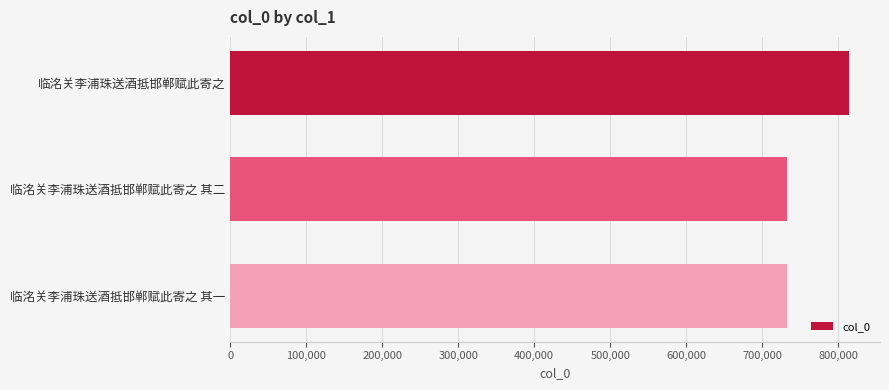

What is the label of the 3rd bar from the top?

临洺关李浦珠送酒抵邯郸赋此寄之 其一